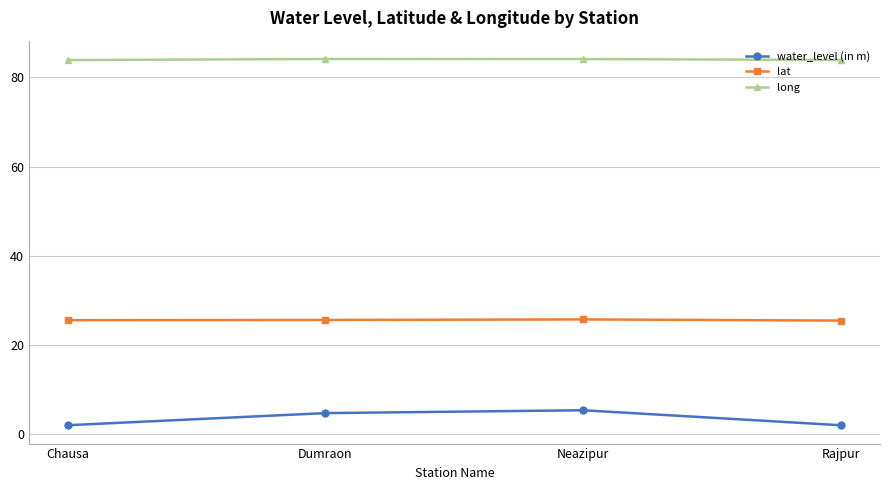

What is the minimum value for lat?

25.4